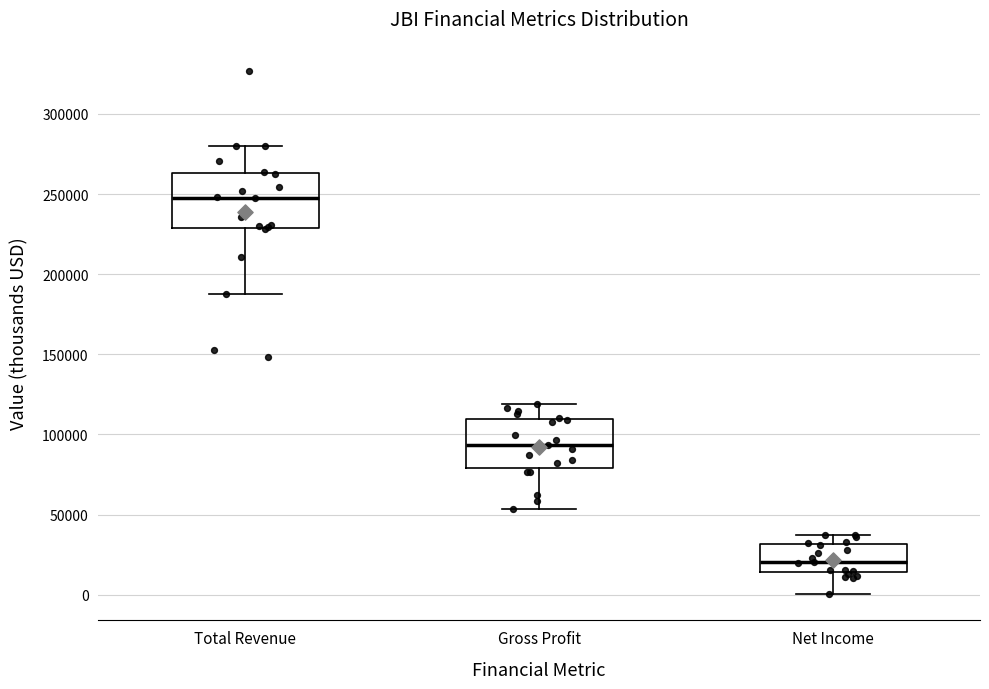

Reading left to right, read every box against the y-axis: the position of its median line, the range the box covers, and the ends of its whiskers. The values are not printed on the chart, so give them approximately, as read against the axis.

Total Revenue: median 250000, box 230000 to 265000, whiskers 190000 to 280000
Gross Profit: median 95000, box 80000 to 110000, whiskers 55000 to 120000
Net Income: median 20000, box 15000 to 30000, whiskers 0 to 35000